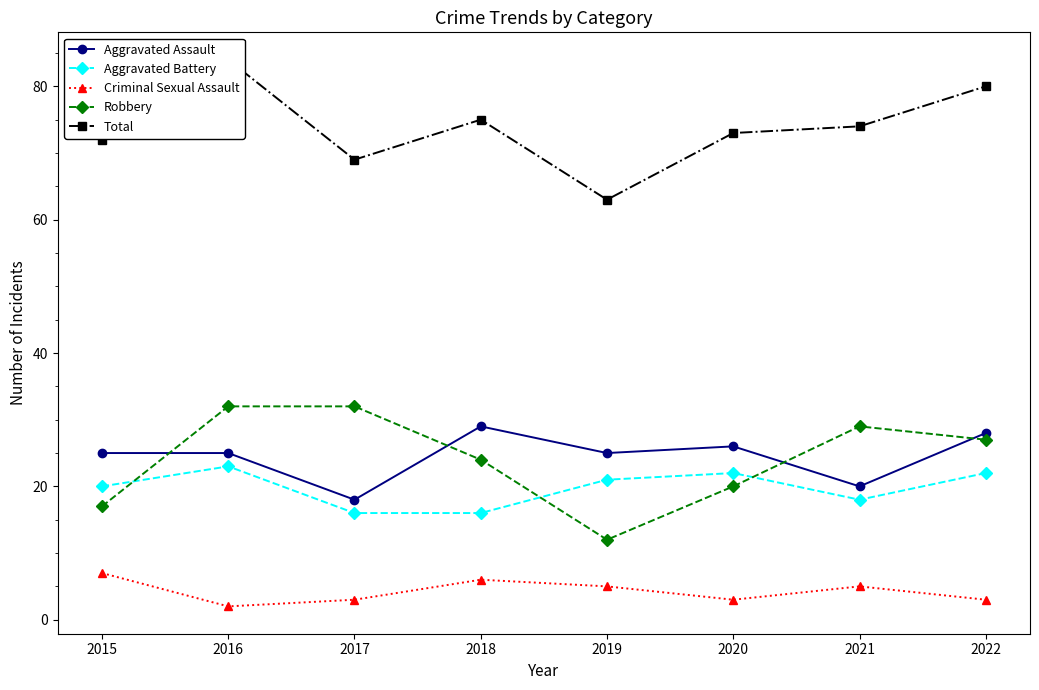

Reading left to right, transcribe all the data shown in this chart.

Aggravated Assault: 2015=25	2016=25	2017=18	2018=29	2019=25	2020=26	2021=20	2022=28
Aggravated Battery: 2015=20	2016=23	2017=16	2018=16	2019=21	2020=22	2021=18	2022=22
Criminal Sexual Assault: 2015=7	2016=2	2017=3	2018=6	2019=5	2020=3	2021=5	2022=3
Robbery: 2015=17	2016=32	2017=32	2018=24	2019=12	2020=20	2021=29	2022=27
Total: 2015=72	2016=84	2017=69	2018=75	2019=63	2020=73	2021=74	2022=80